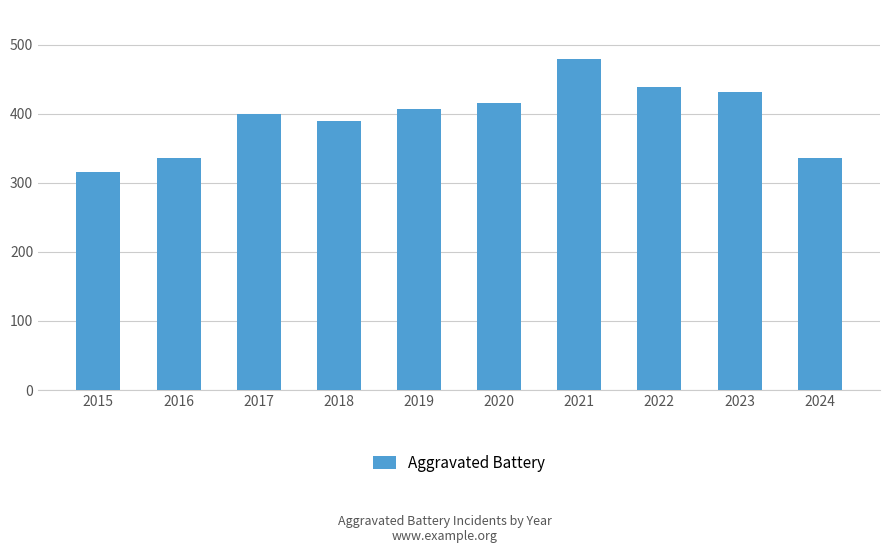

Is it true that the value at 2016 is 454?

False